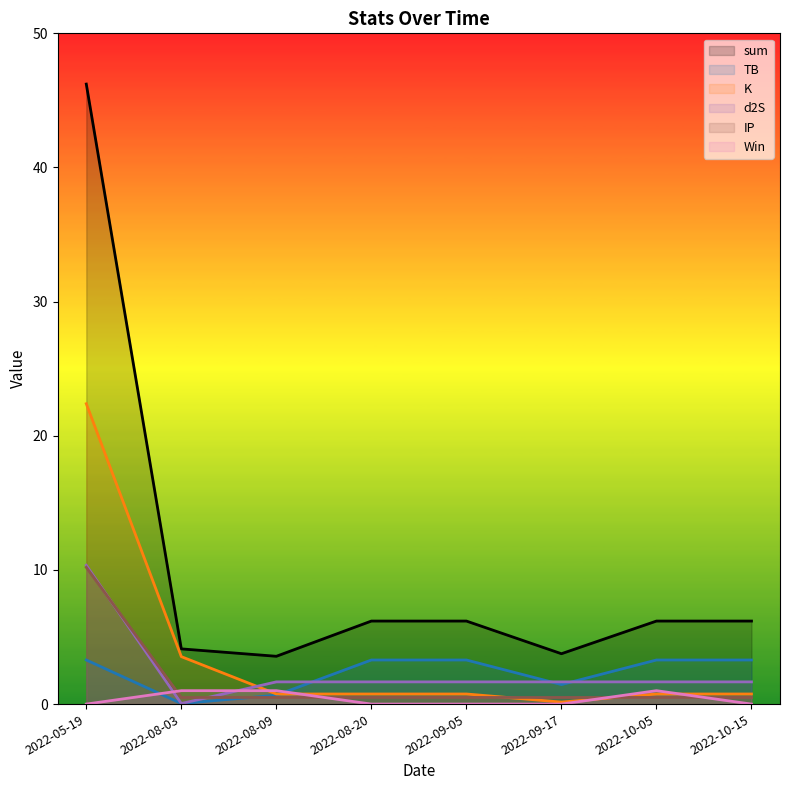

Is the value of IP at 2022-10-15 greater than the value of sum at 2022-09-17?

No